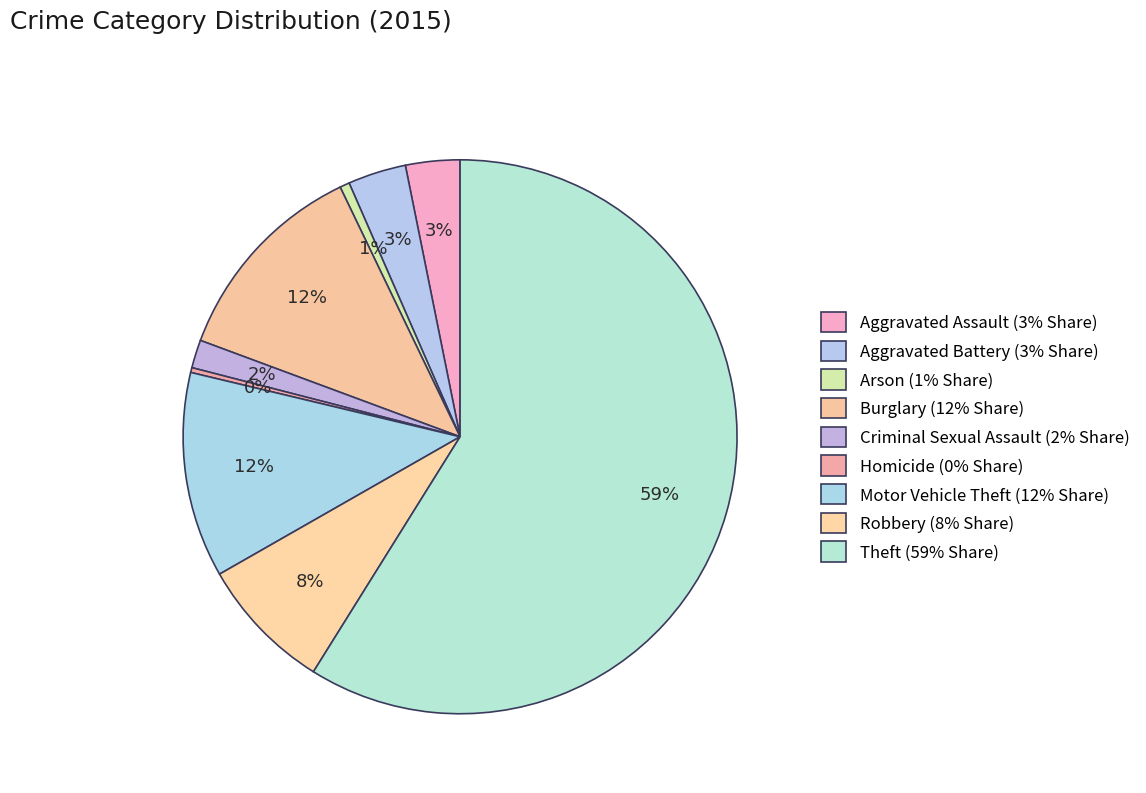

To the nearest percent, what is the difference between the largest and smallest slice percentages?

59%